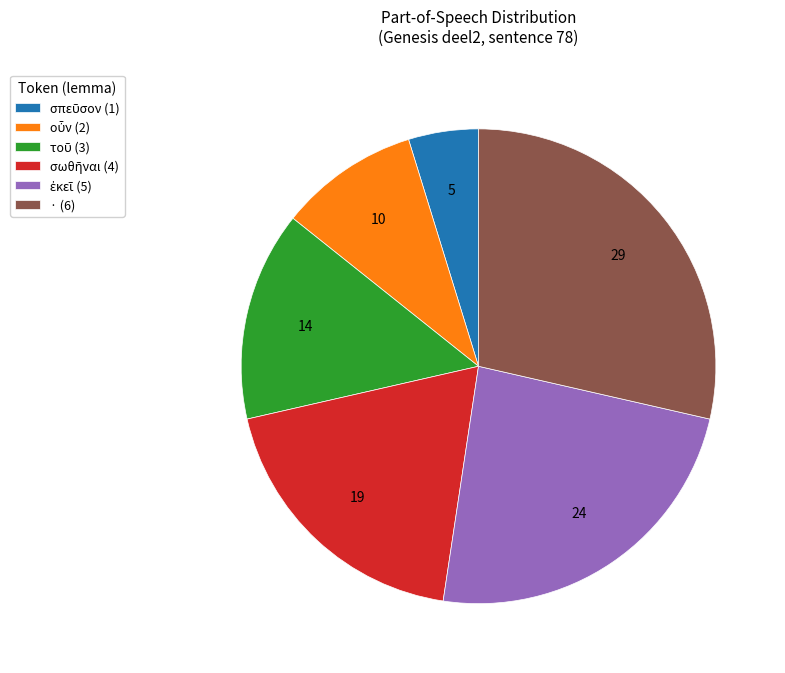

Which category has the biggest portion of the pie?

·